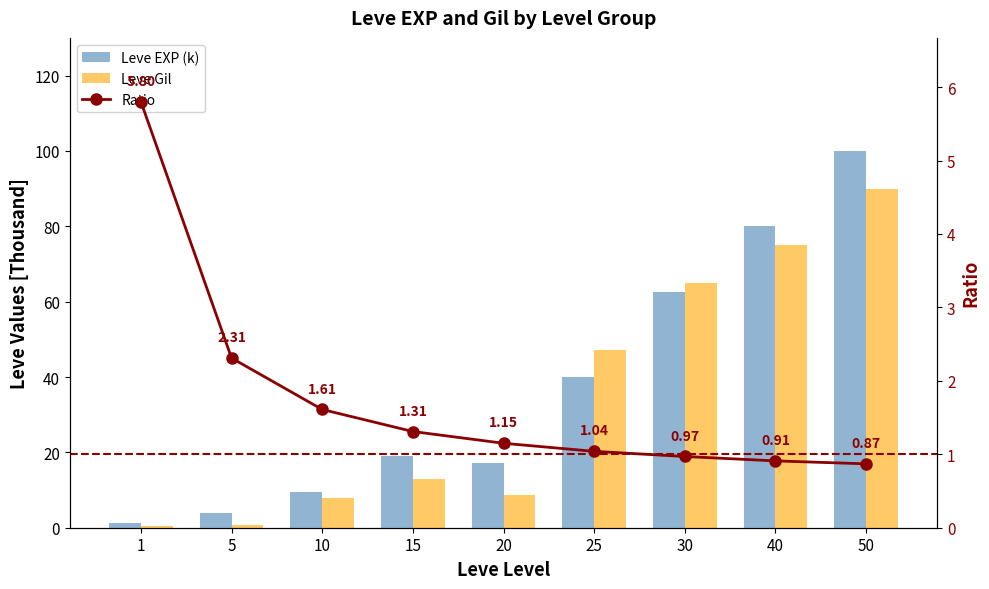

Count the number of data series in this chart.

3